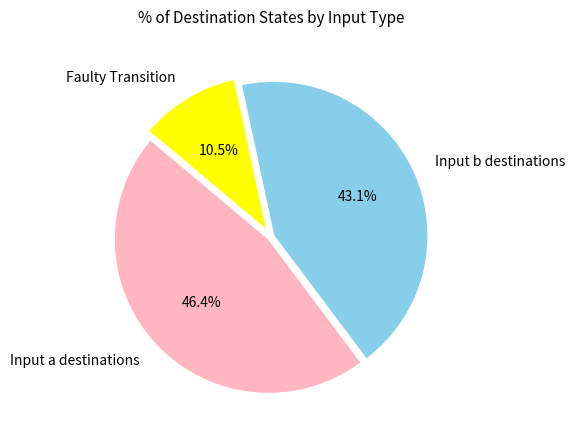

What is the ratio of the value at Input b destinations to the value at Faulty Transition?

4.1